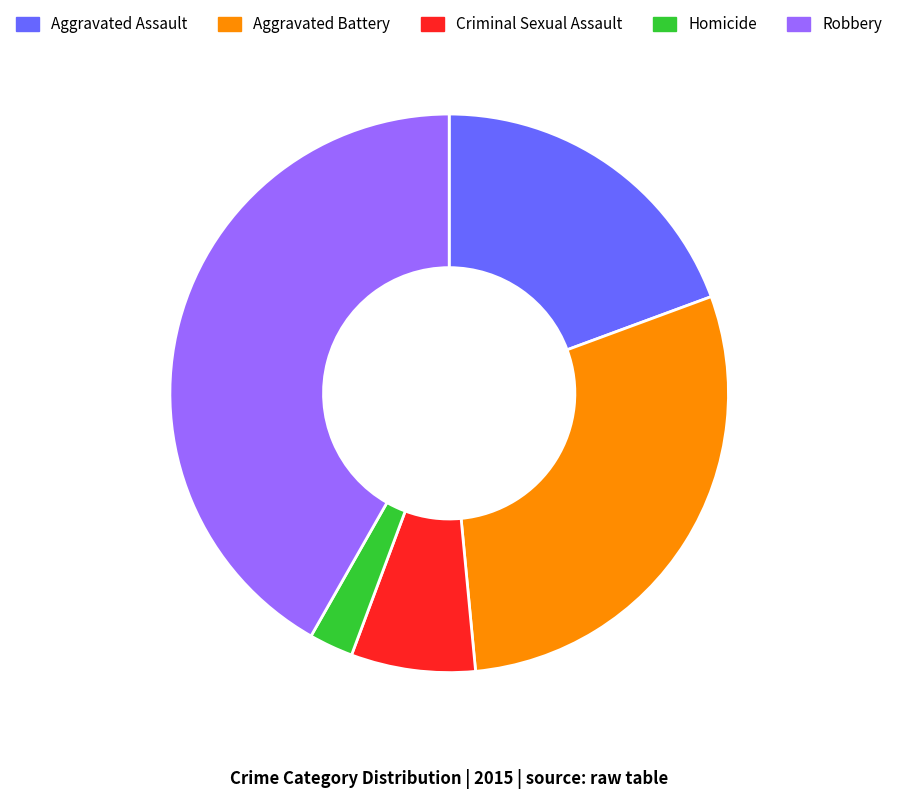

Approximately how many times larger is the value at Robbery compared to Aggravated Assault?

2.2